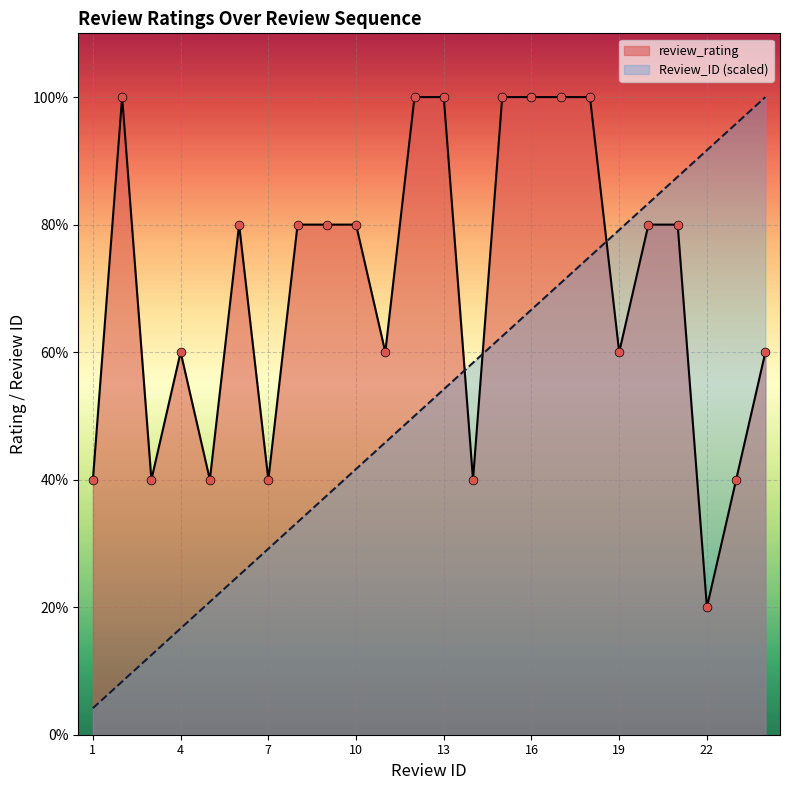

At which category is the sum across all series the highest?

18